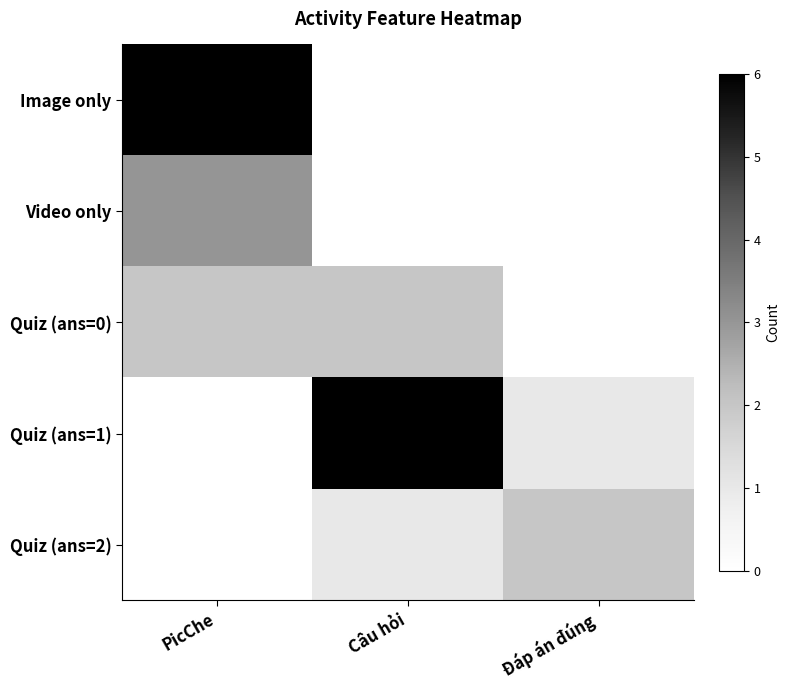

Which series changed the most between PicChe and Đáp án đúng?

Image only